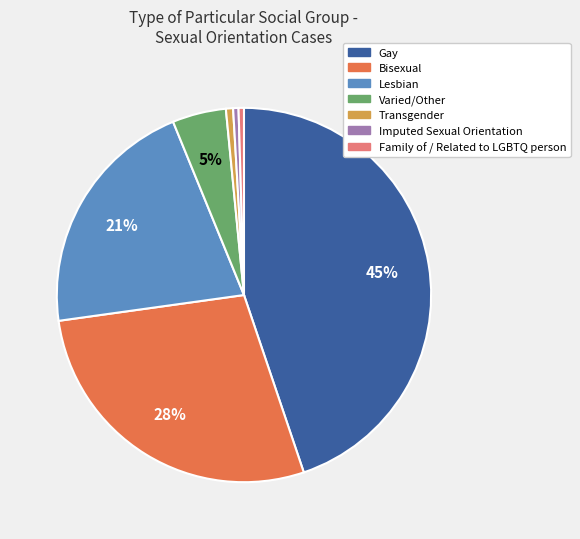

Is there a majority slice in this chart?

No